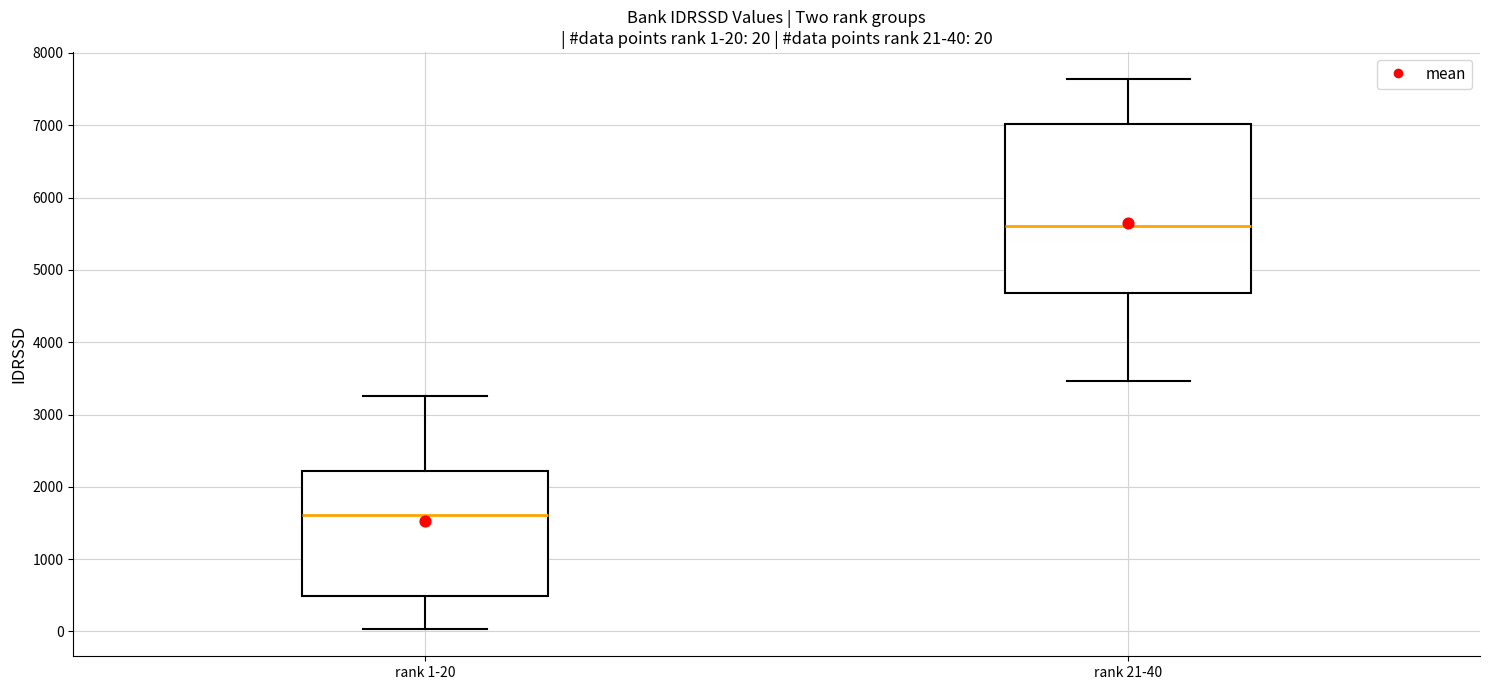

Which box's median line is the highest?

rank 21-40